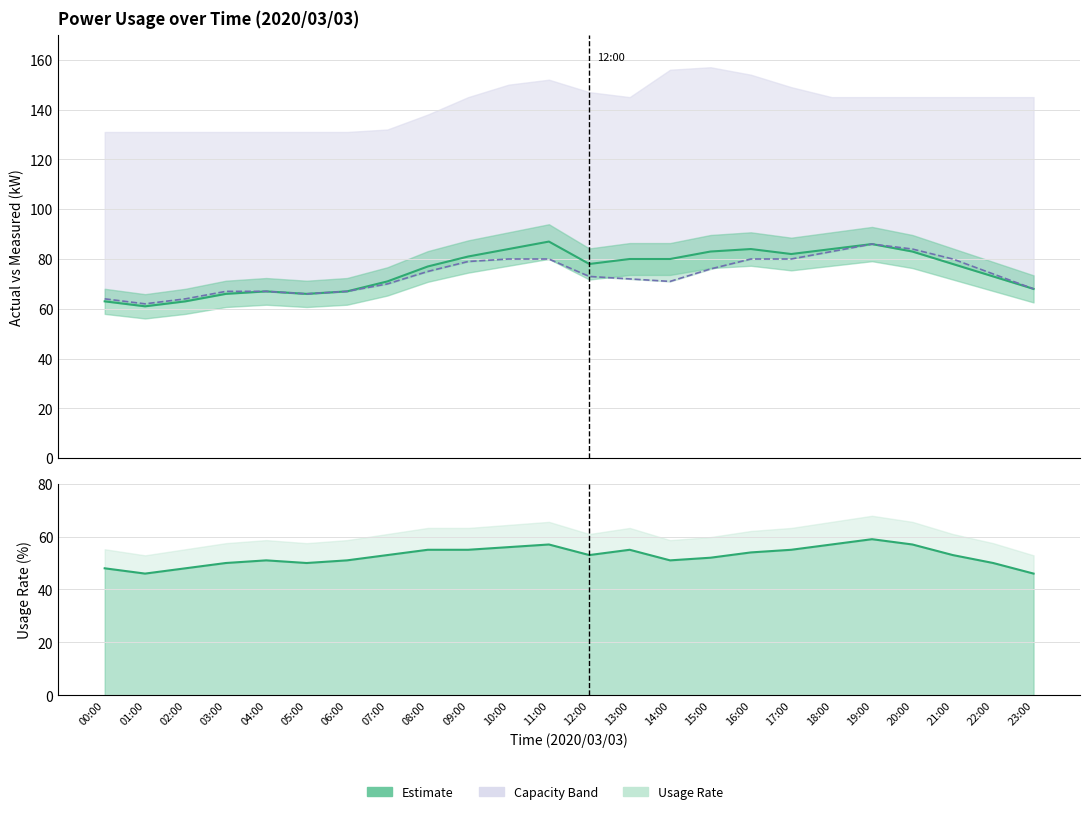

Which label corresponds to the smallest value in the chart?

01:00